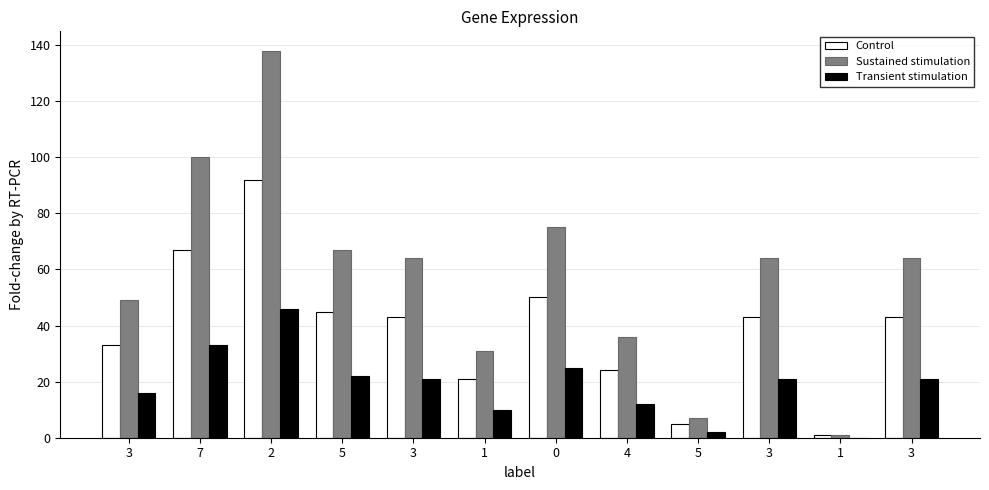

What is the average value of the Control series?

39